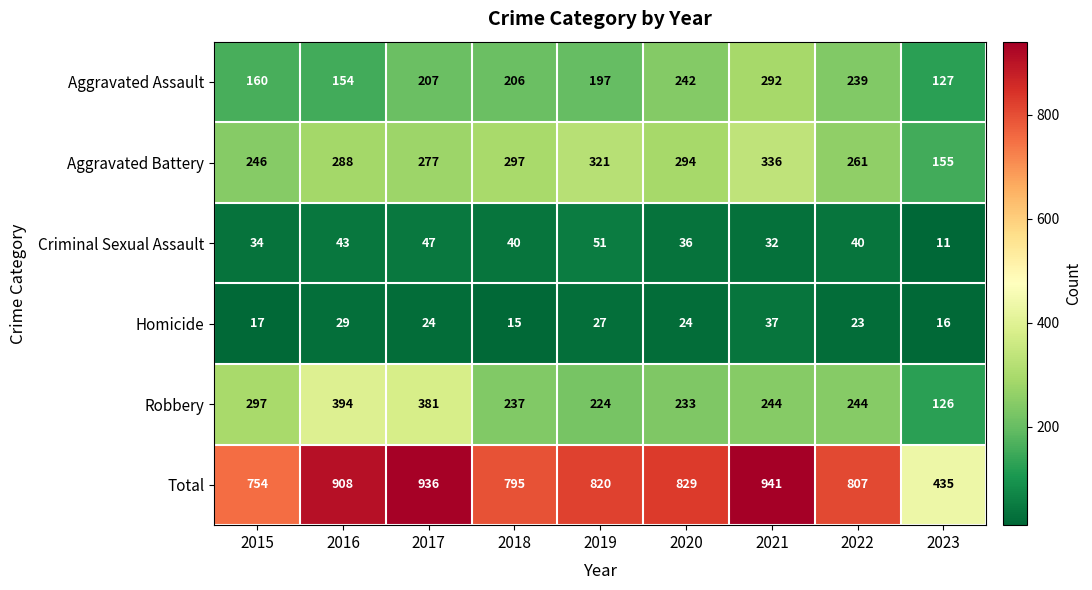

What is the difference between the highest and lowest values at 2016?

879